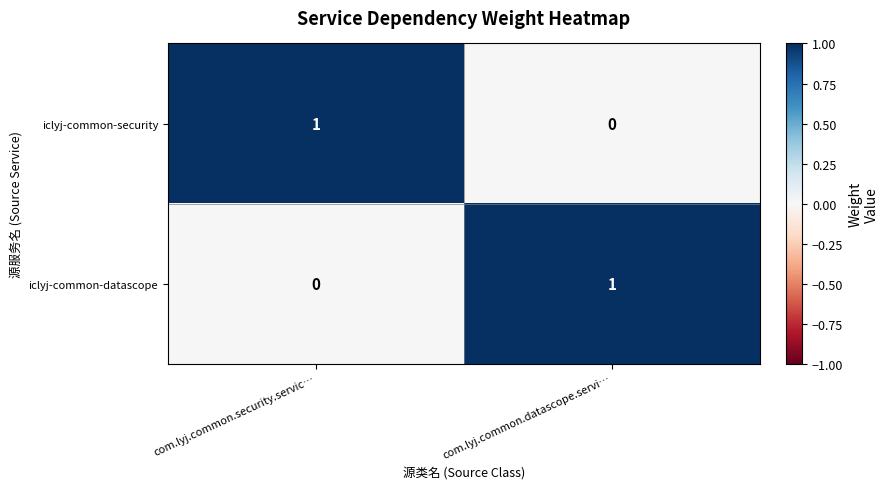

True or false: iclyj-common-datascope has a value of 1 at com.lyj.common.datascope.servi….

True